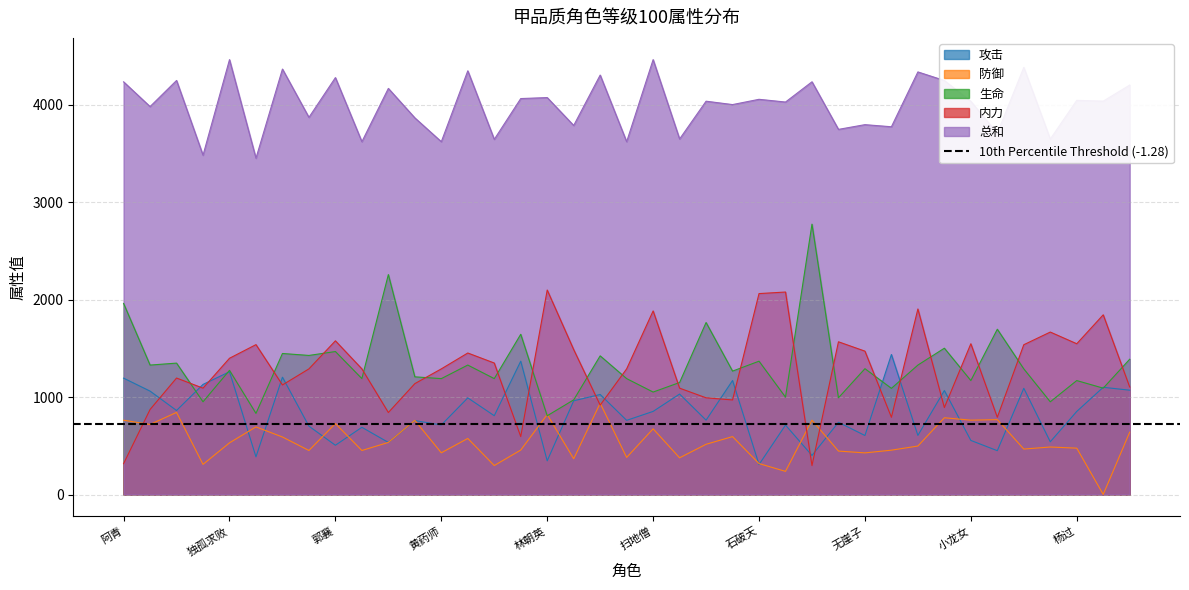

What is the difference between the 总和 values at 邀月 and 李寻欢?

26.5